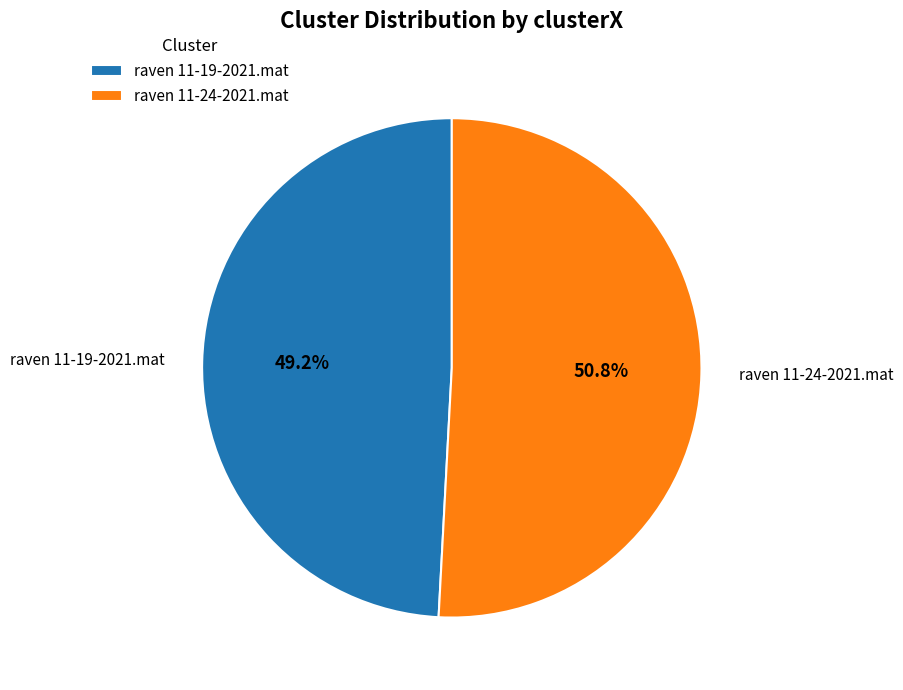

Between raven 11-19-2021.mat and raven 11-24-2021.mat, which is larger?

raven 11-24-2021.mat